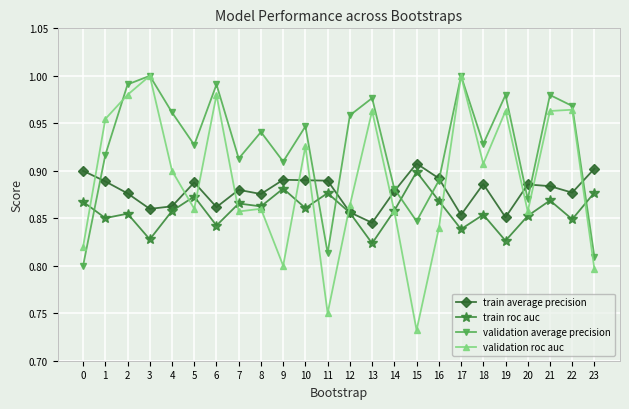

What are all the series names shown in the legend?

train average precision, train roc auc, validation average precision, validation roc auc